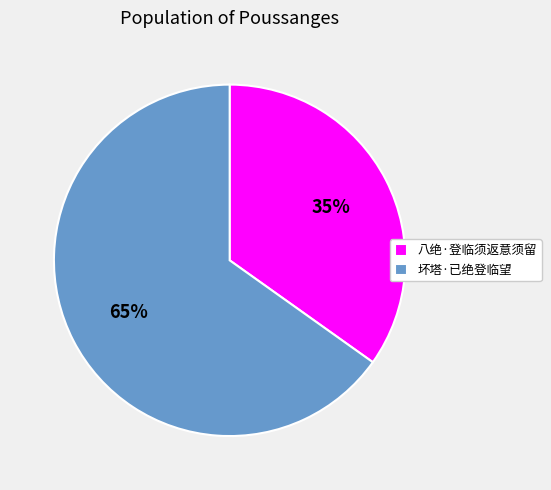

Which slice is the largest?

坏塔·已绝登临望